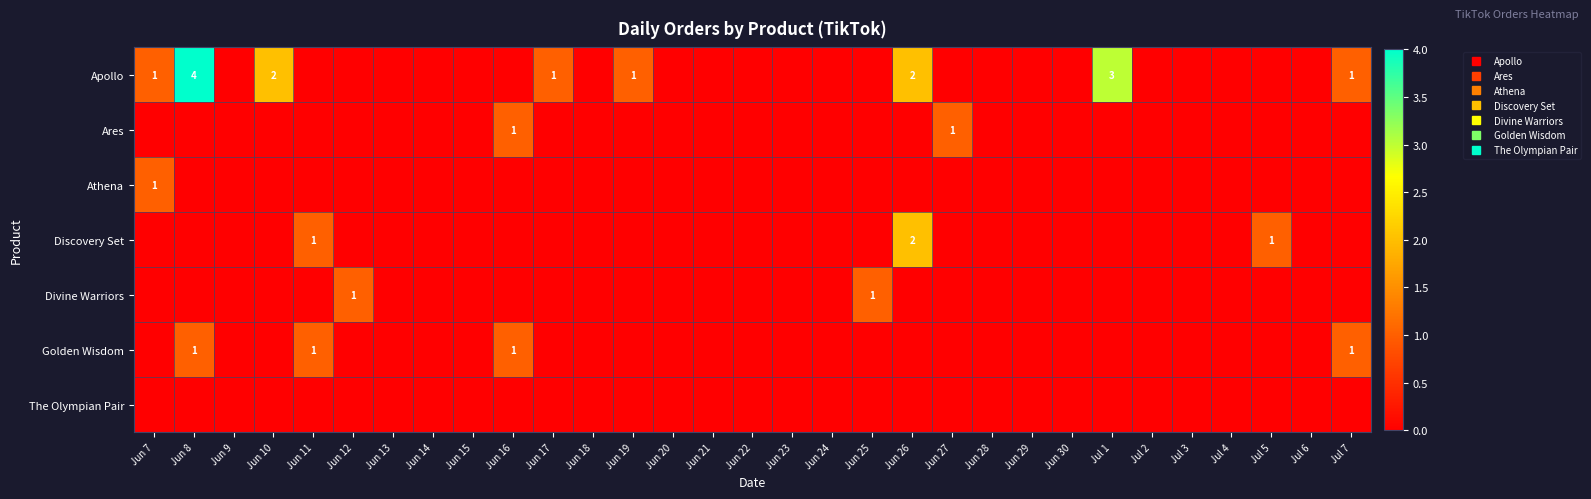

At which category does the chart reach its minimum across all series?

Jun 9